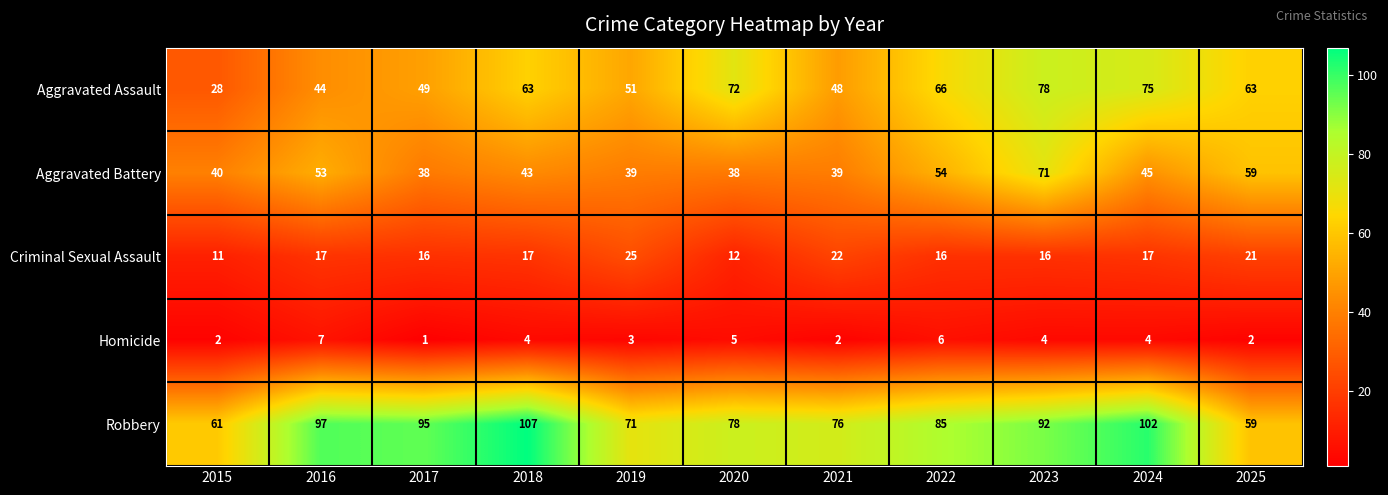

Rank the series by their maximum value, from lowest to highest.

Homicide, Criminal Sexual Assault, Aggravated Battery, Aggravated Assault, Robbery